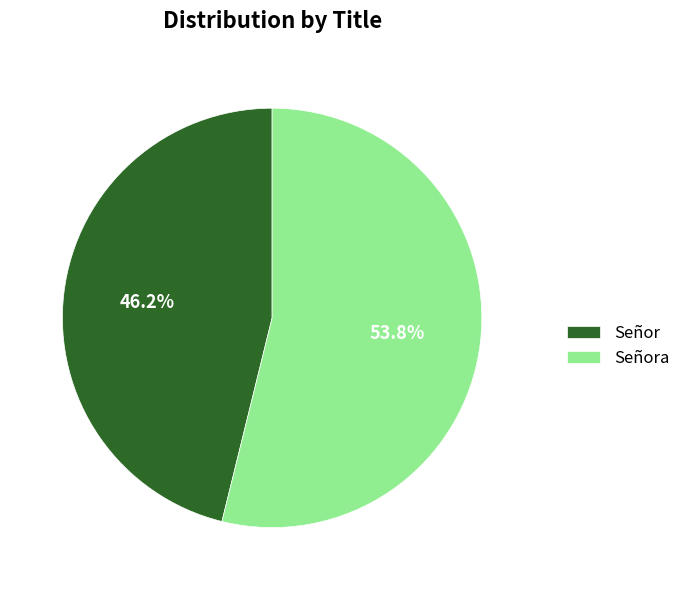

How many segments does this pie chart have?

2